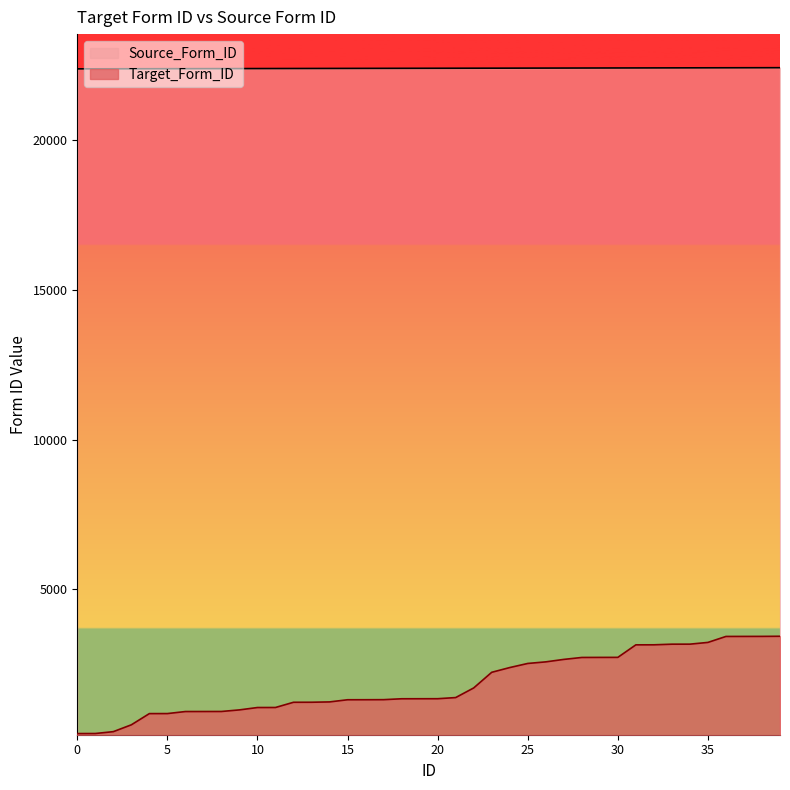

Reading left to right, what are all the values shown in this chart?

Target_Form_ID: 192	194	256	484	858	859	927	928	929	982	1061	1062	1236	1237	1248	1320	1321	1323	1353	1354	1355	1393	1714	2236	2394	2531	2584	2666	2731	2733	2734	3152	3153	3174	3175	3233	3432	3433	3434	3438
Source_Form_ID: 22366	22367	22368	22369	22370	22371	22372	22373	22374	22375	22376	22377	22378	22379	22380	22381	22382	22383	22384	22385	22386	22387	22388	22389	22390	22391	22392	22393	22394	22395	22396	22397	22398	22399	22400	22401	22402	22403	22404	22405